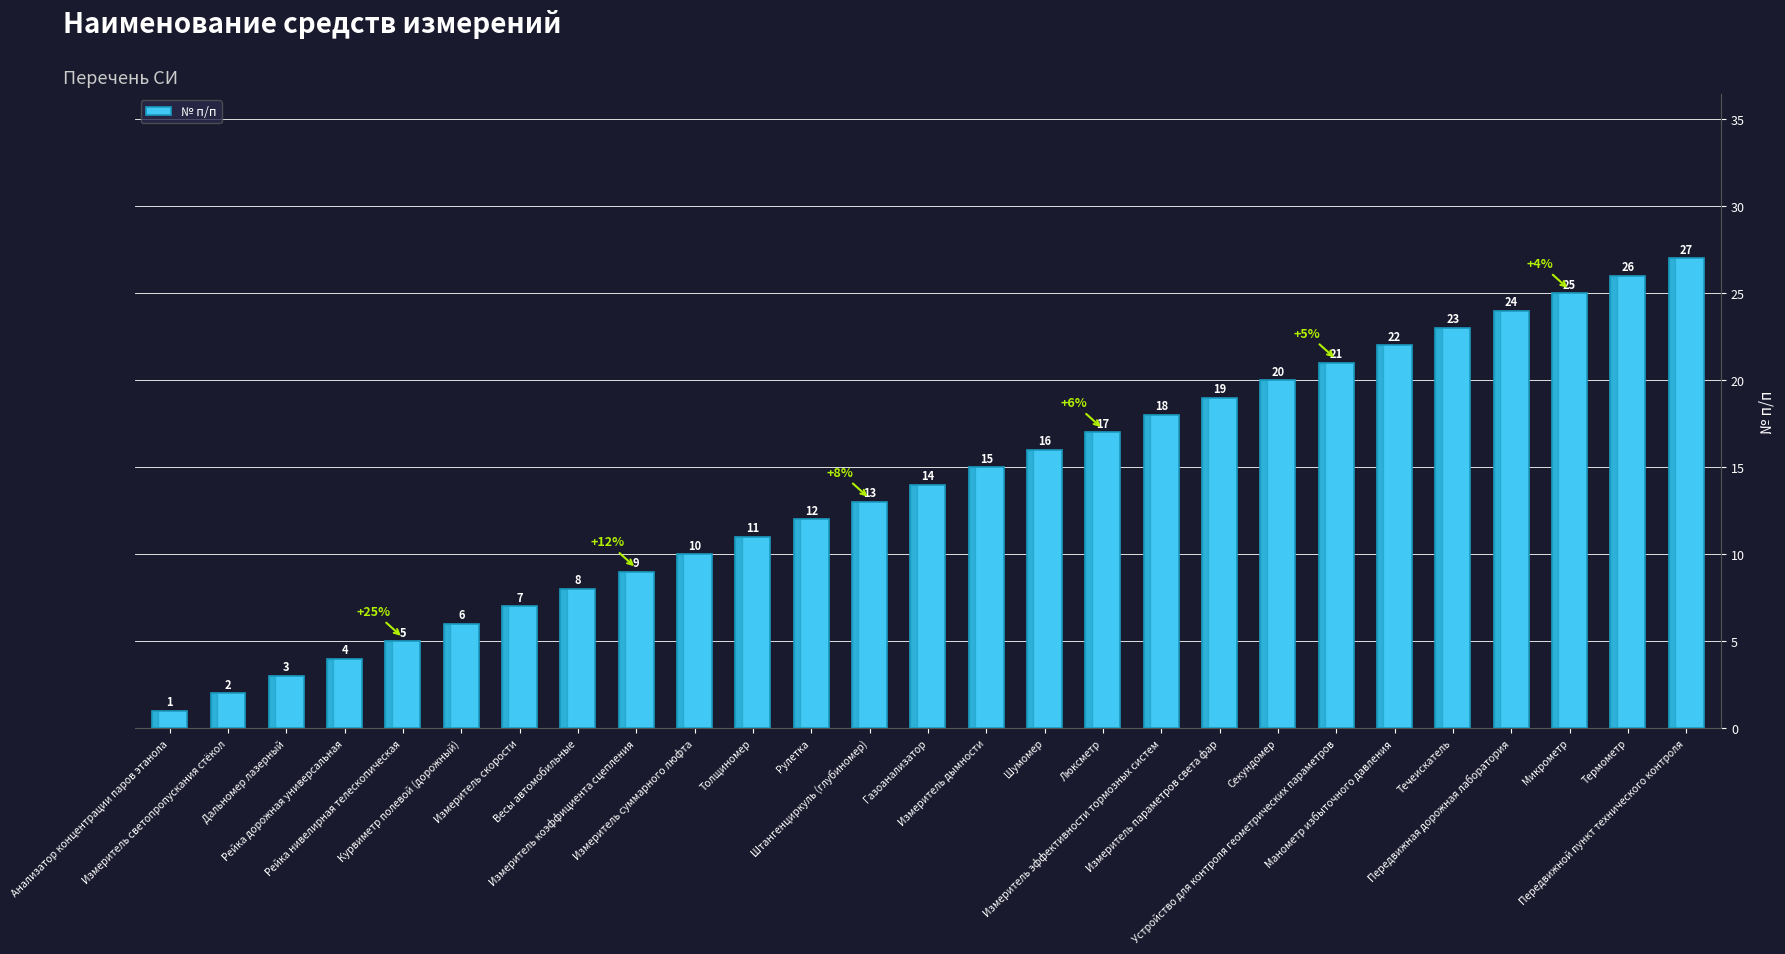

The value at Течеискатель is 10. True or false?

False